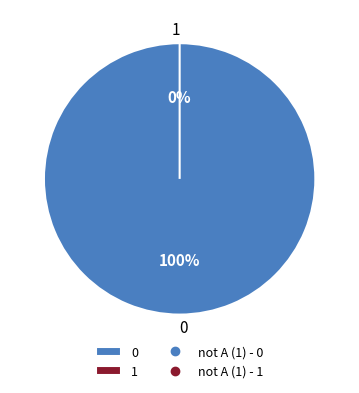

How many slices are in this pie chart?

2